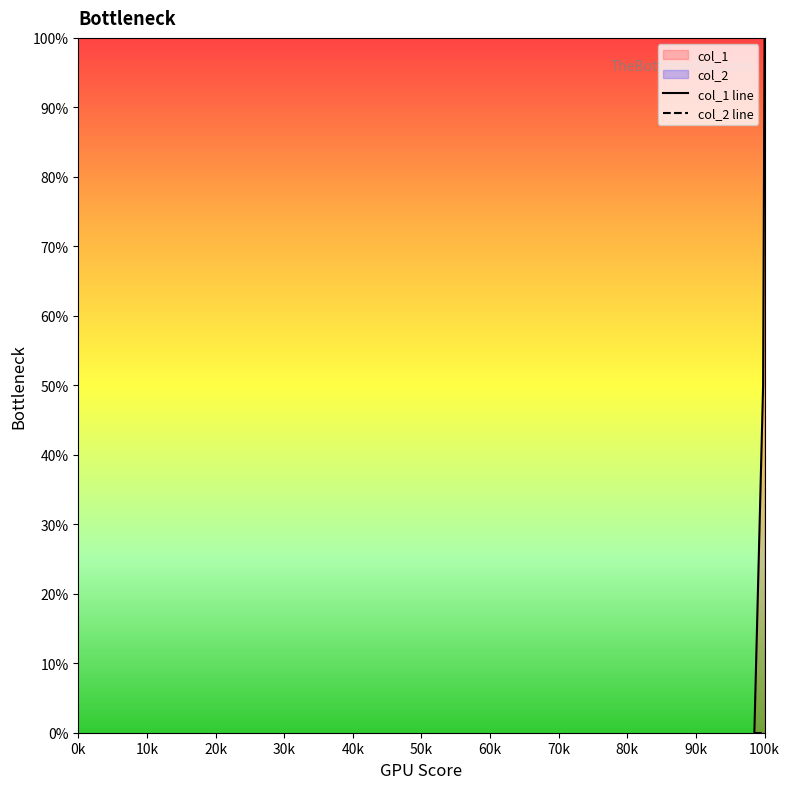

Does the chart have visible grid lines?

No